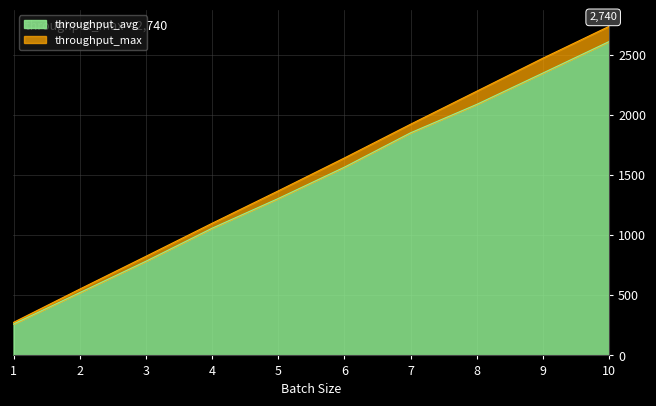

What is the difference between the second highest and second lowest values in the throughput_avg series?

1828.6